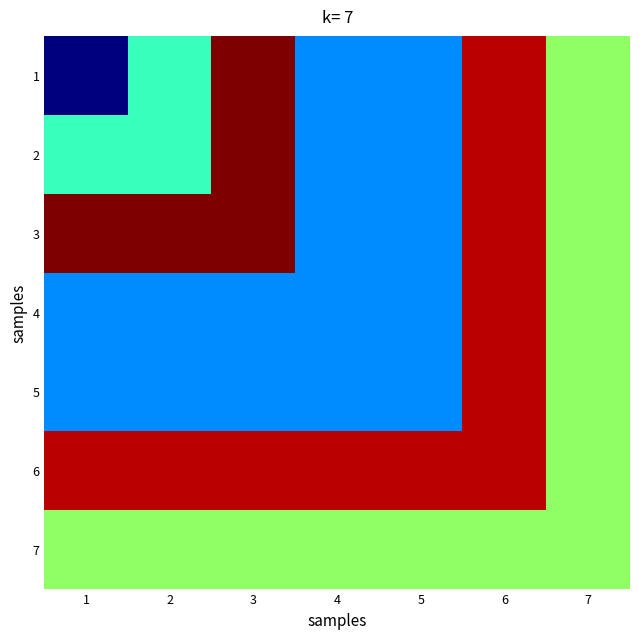

Rank the series at 4 from lowest to highest value.

1, 2, 3, 4, 5, 7, 6